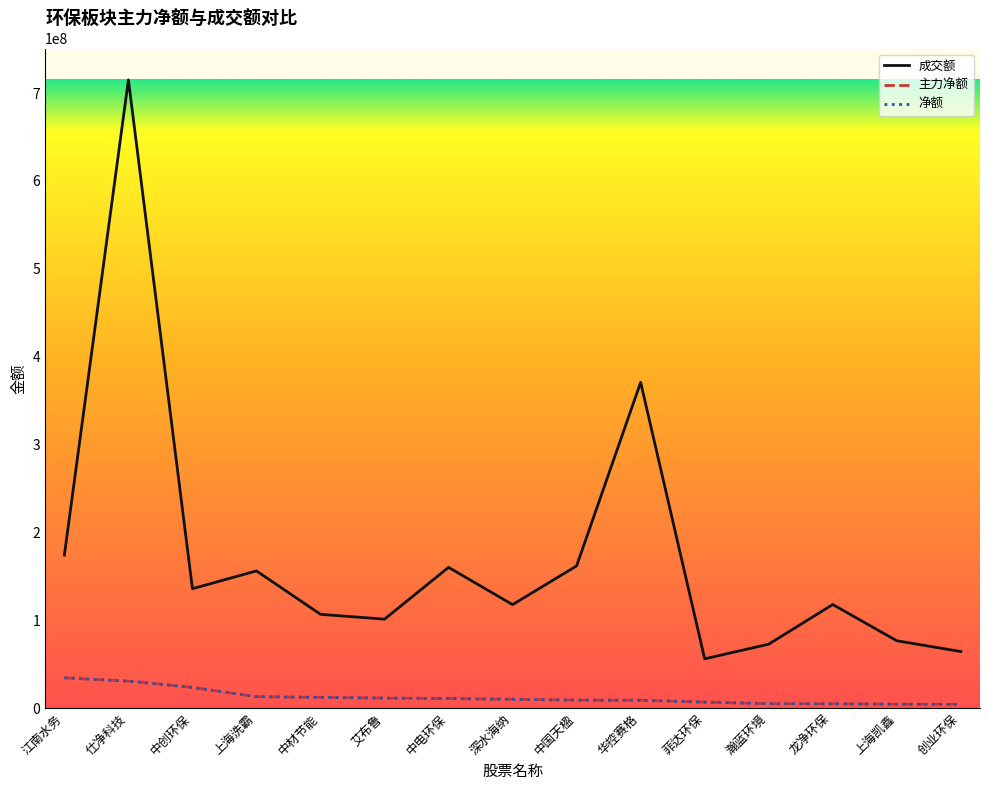

List the labels in order of 净额 value, largest first.

江南水务, 仕净科技, 中创环保, 上海洗霸, 中材节能, 艾布鲁, 中电环保, 深水海纳, 中国天楹, 华控赛格, 菲达环保, 瀚蓝环境, 龙净环保, 上海凯鑫, 创业环保